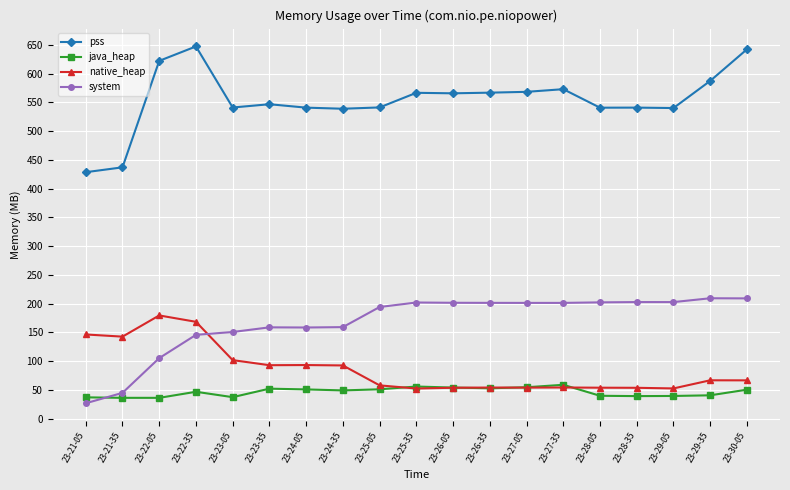

Which series has the largest range (max minus min)?

pss